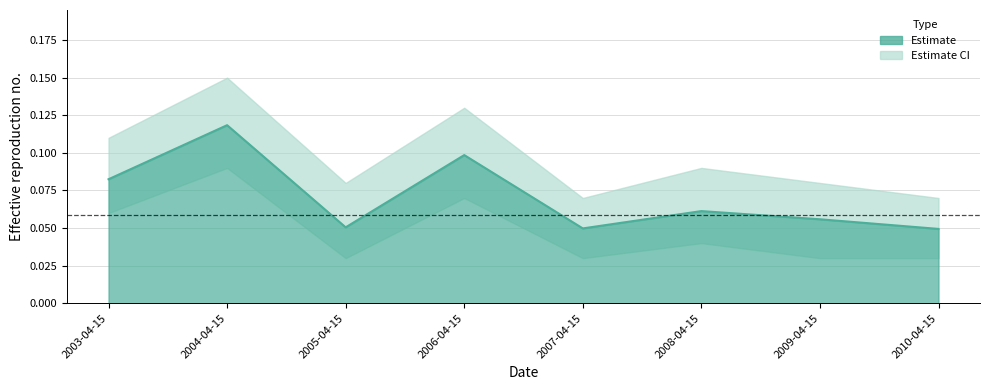

How many categories are shown in the chart?

8